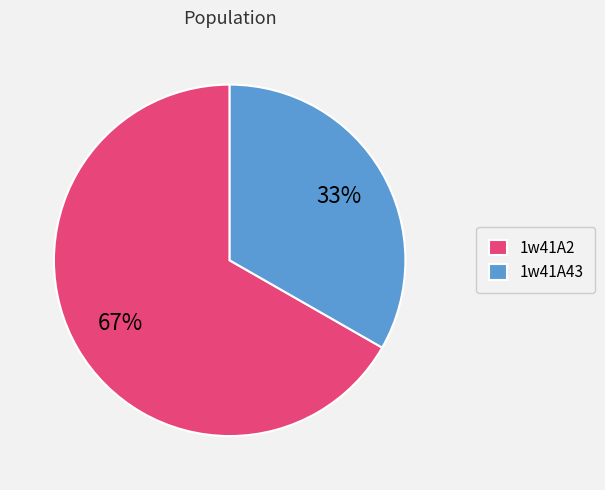

Count the number of slices in the pie.

2